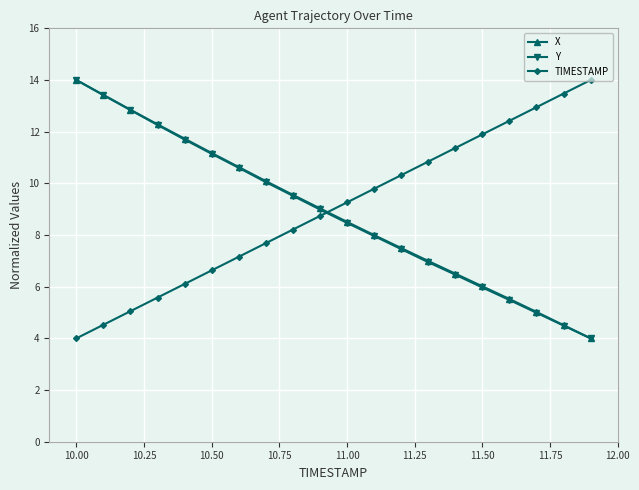

Which series has the largest total across all categories?

TIMESTAMP